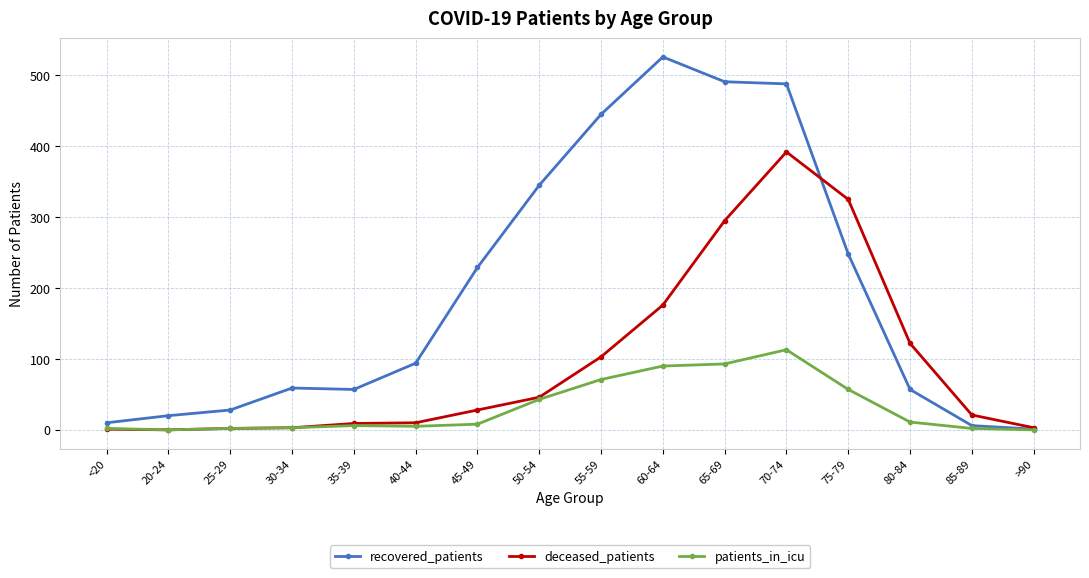

What is the total value across all series at 70-74?

993